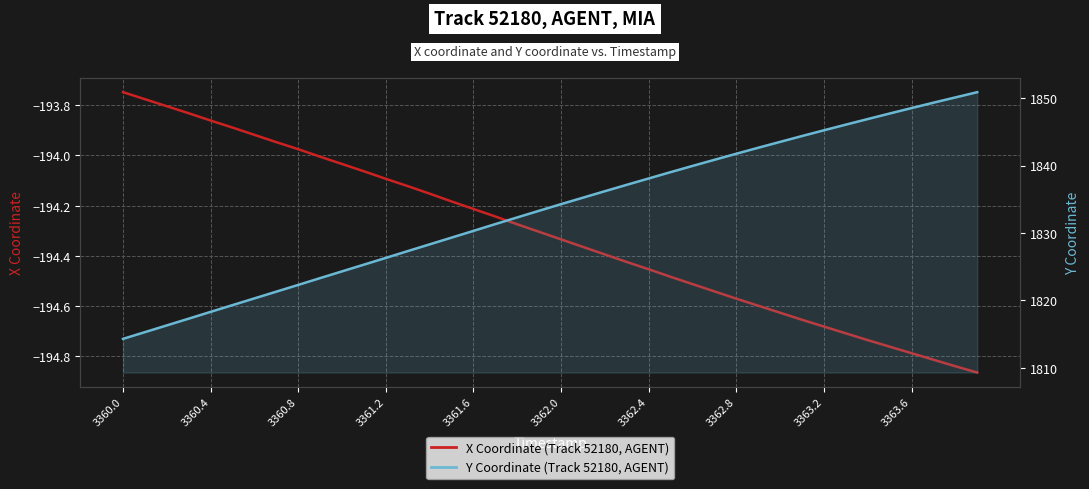

What is the difference between the maximum and second lowest values in the Y Coordinate (Track 52180) series?

35.6